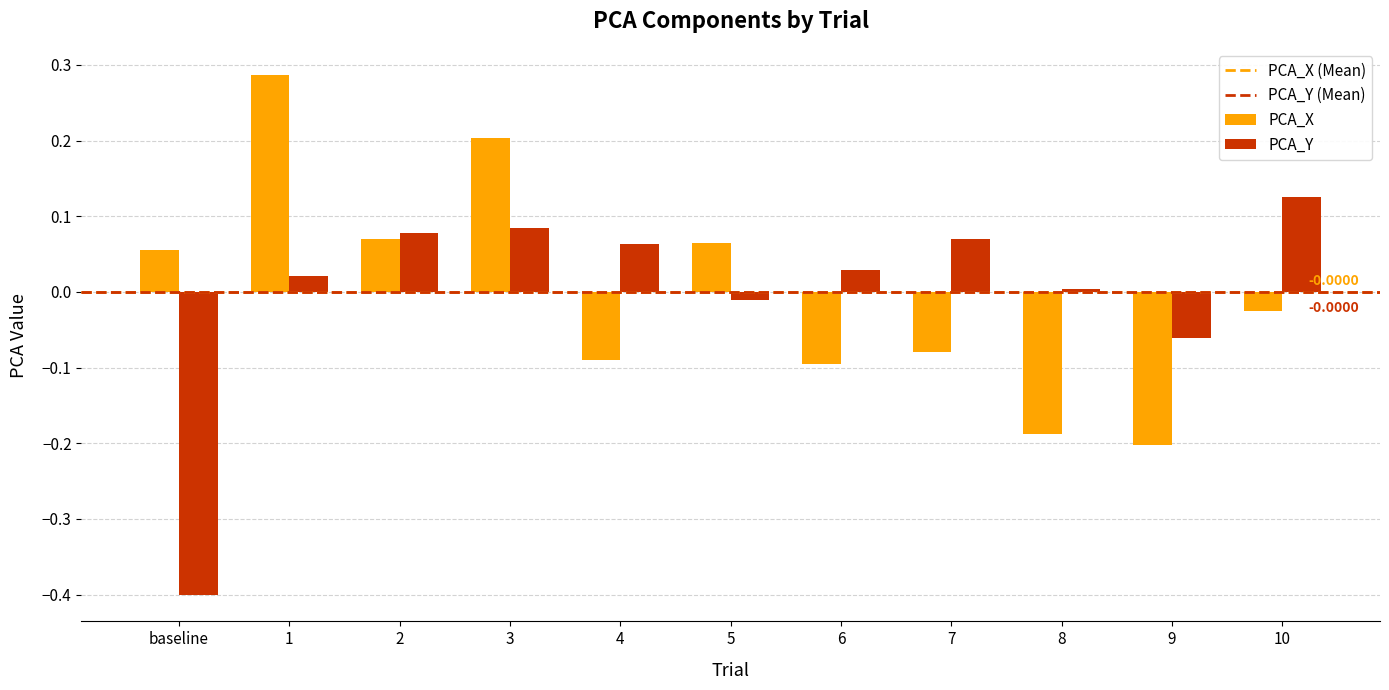

How many values in the PCA_X series are below 0?

6